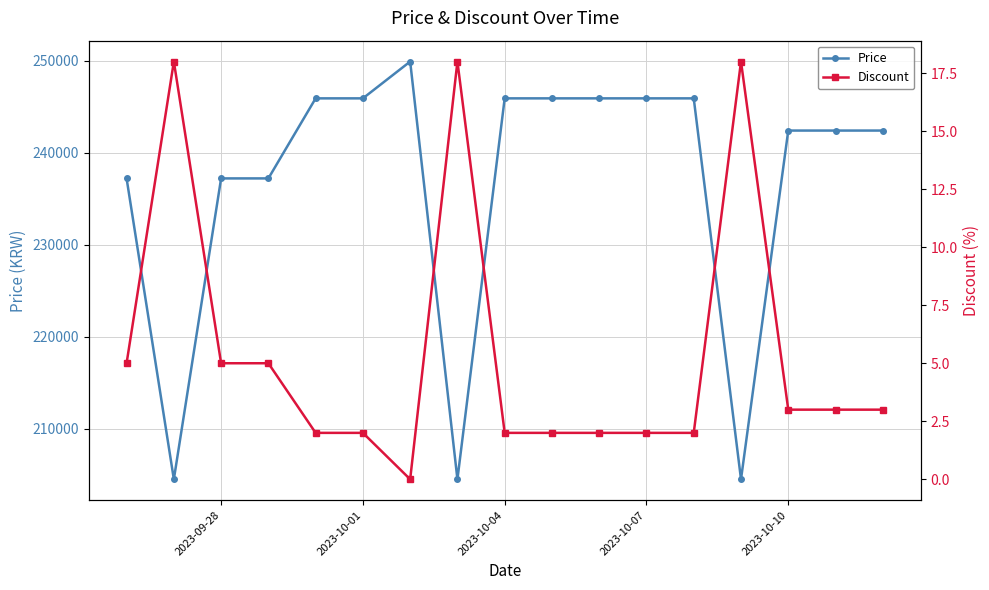

Does the chart have visible grid lines?

Yes